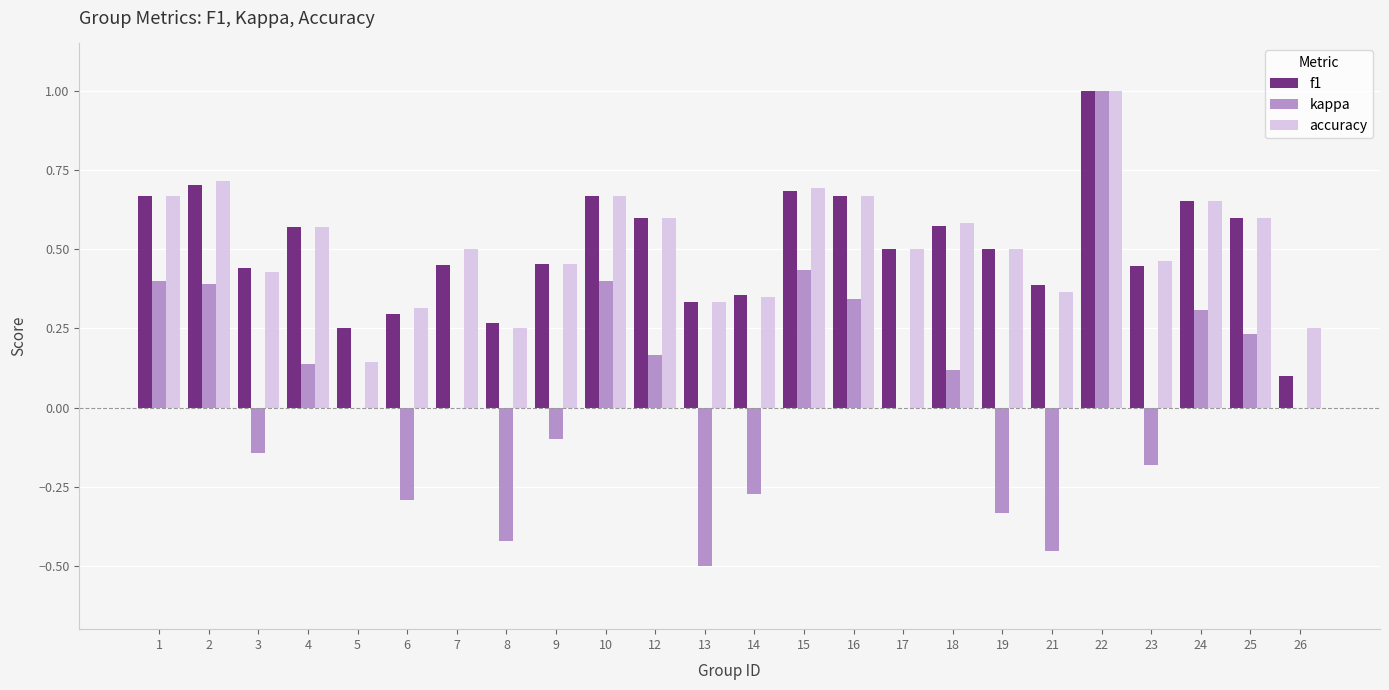

What are all the series names shown in the legend?

f1, kappa, accuracy